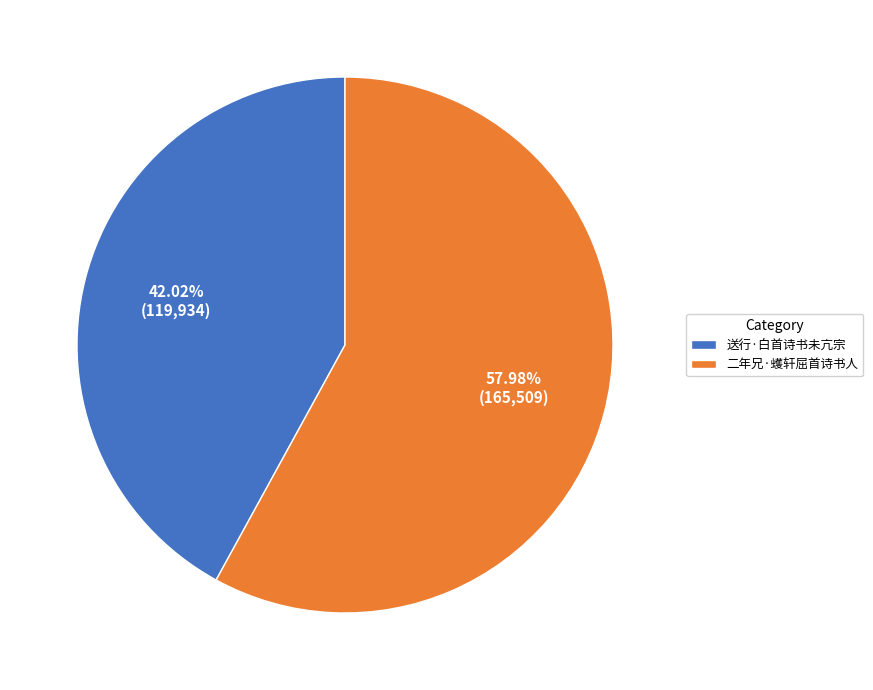

Approximately how many times larger is the value at 二年兄·蠖轩屈首诗书人 compared to 送行·白首诗书未亢宗?

1.4